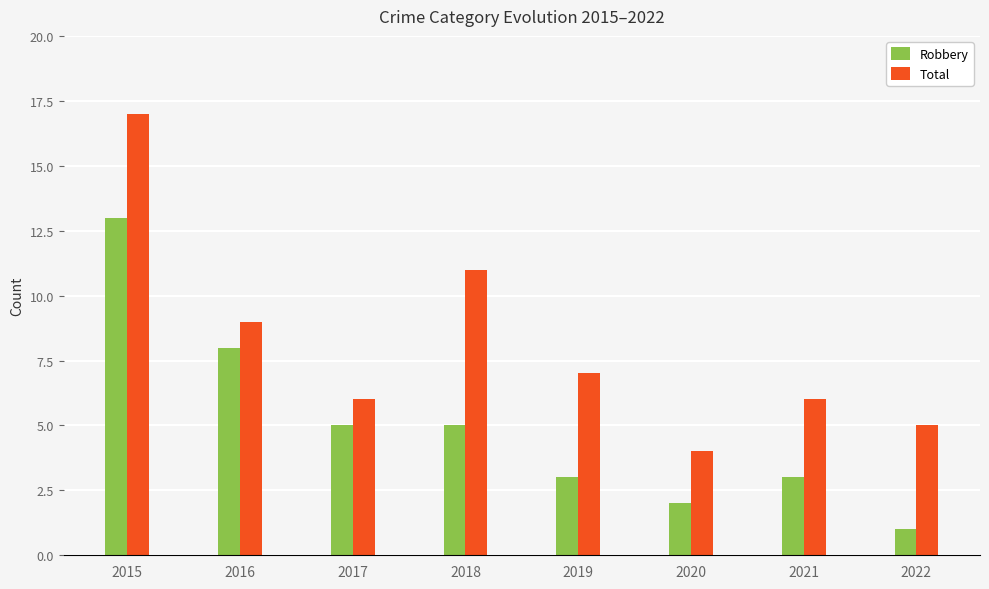

Which series changed the most between 2017 and 2021?

Robbery